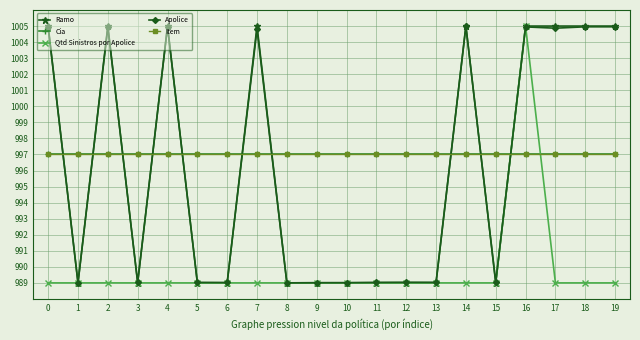

The Apolice series shows 989.0 at 15. True or false?

True